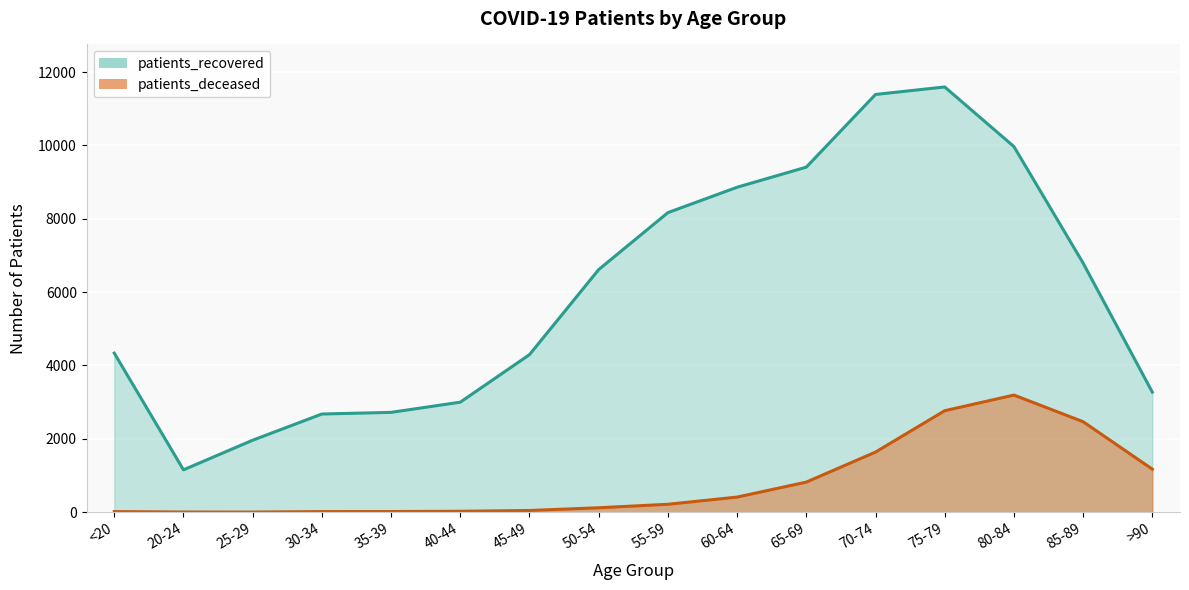

Rank the series at >90 from lowest to highest value.

patients_deceased, patients_recovered